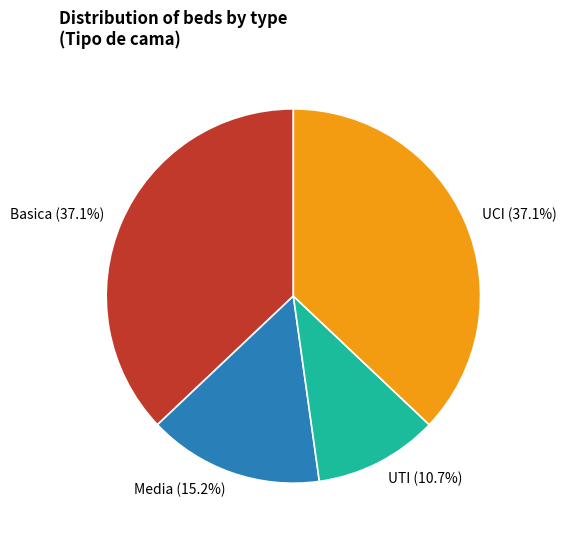

Which has a higher value, Media or Basica?

Basica